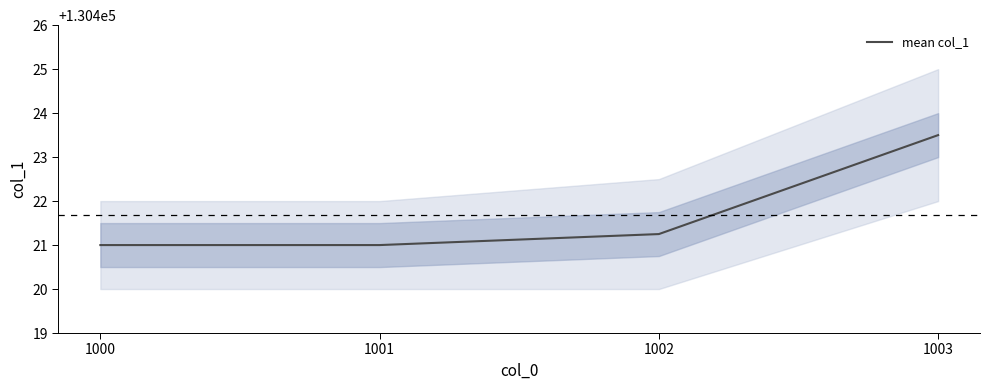

What is the difference between the maximum and minimum values?

2.5